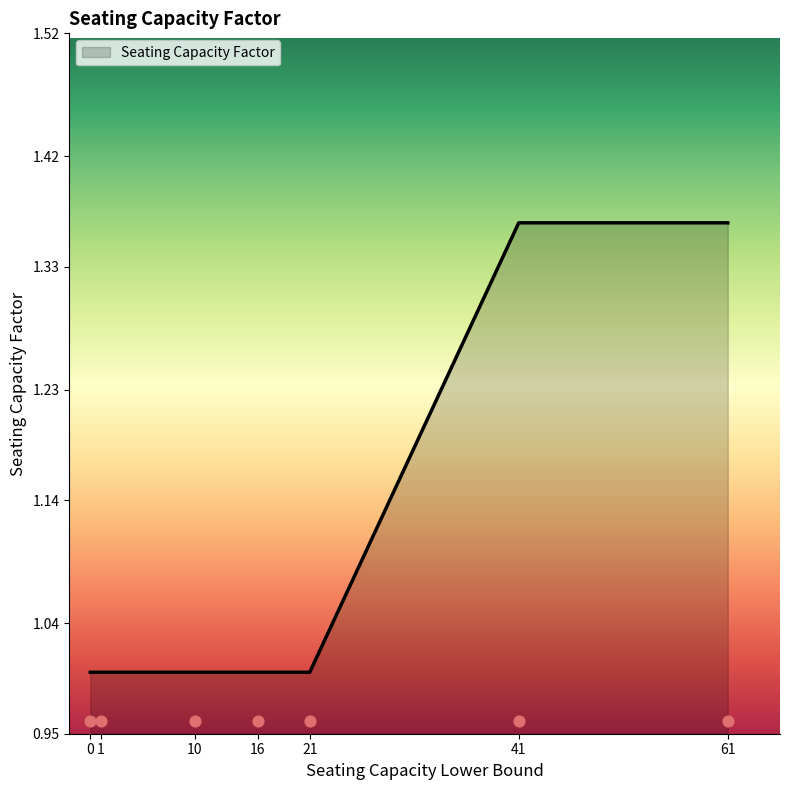

Approximately how many times larger is the value at 10 compared to 16?

1.0